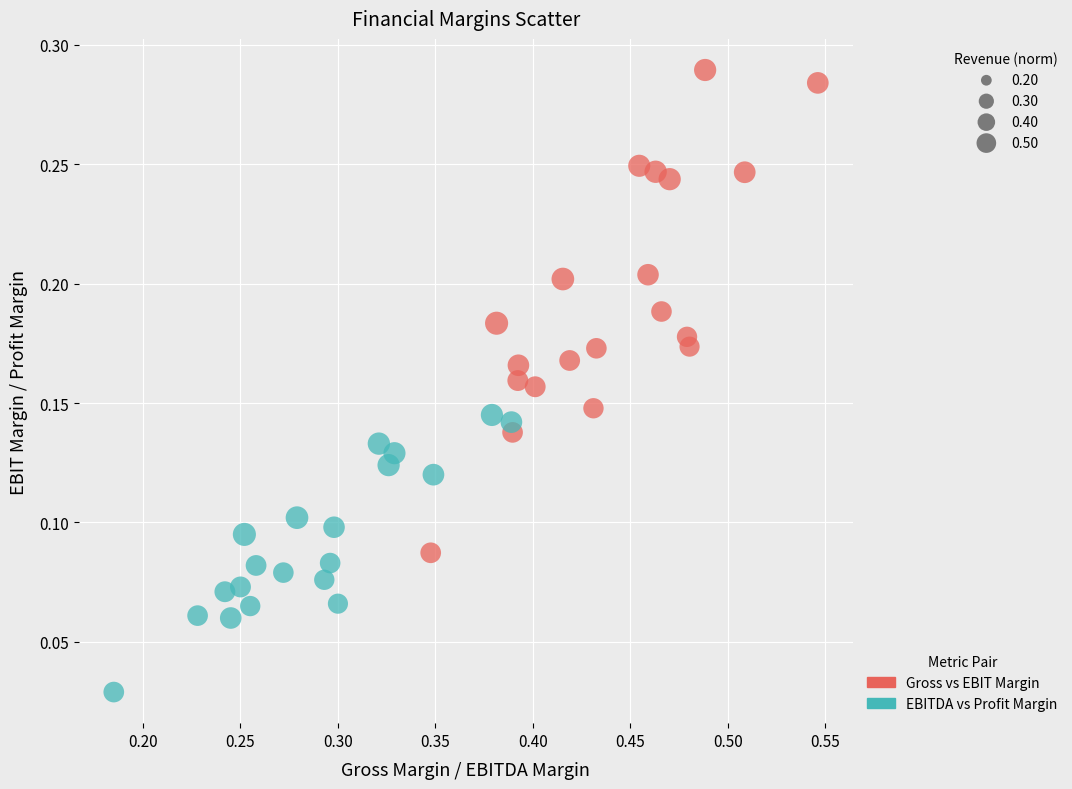

Which series has the largest Y range (max minus min)?

Gross vs EBIT Margin